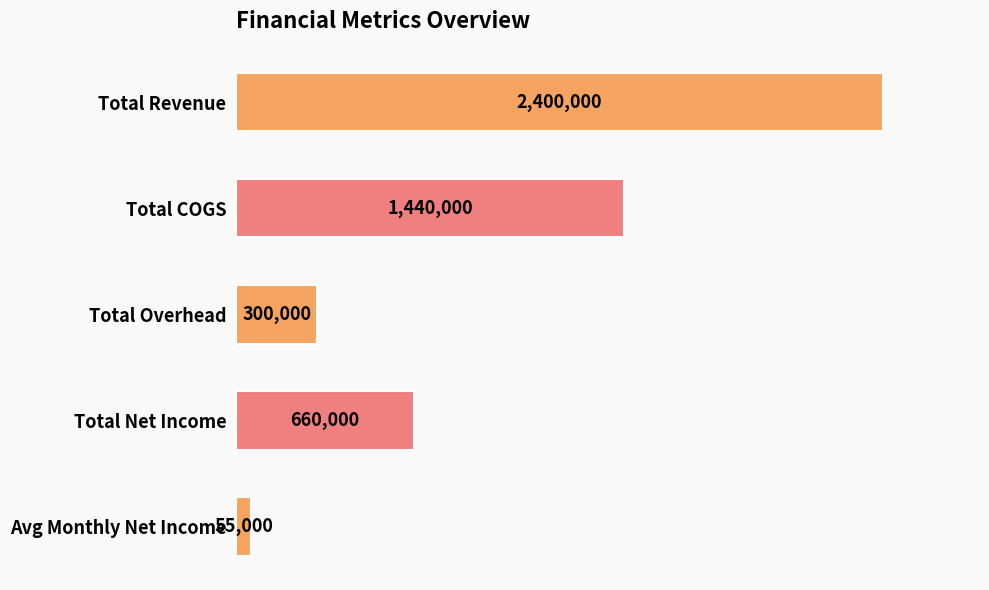

Does the chart contain stacked bars?

No